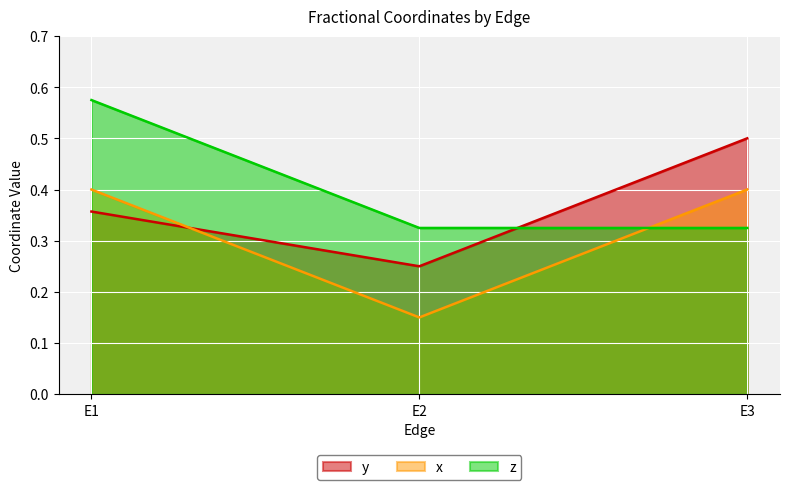

Which series has the largest range (max minus min)?

y